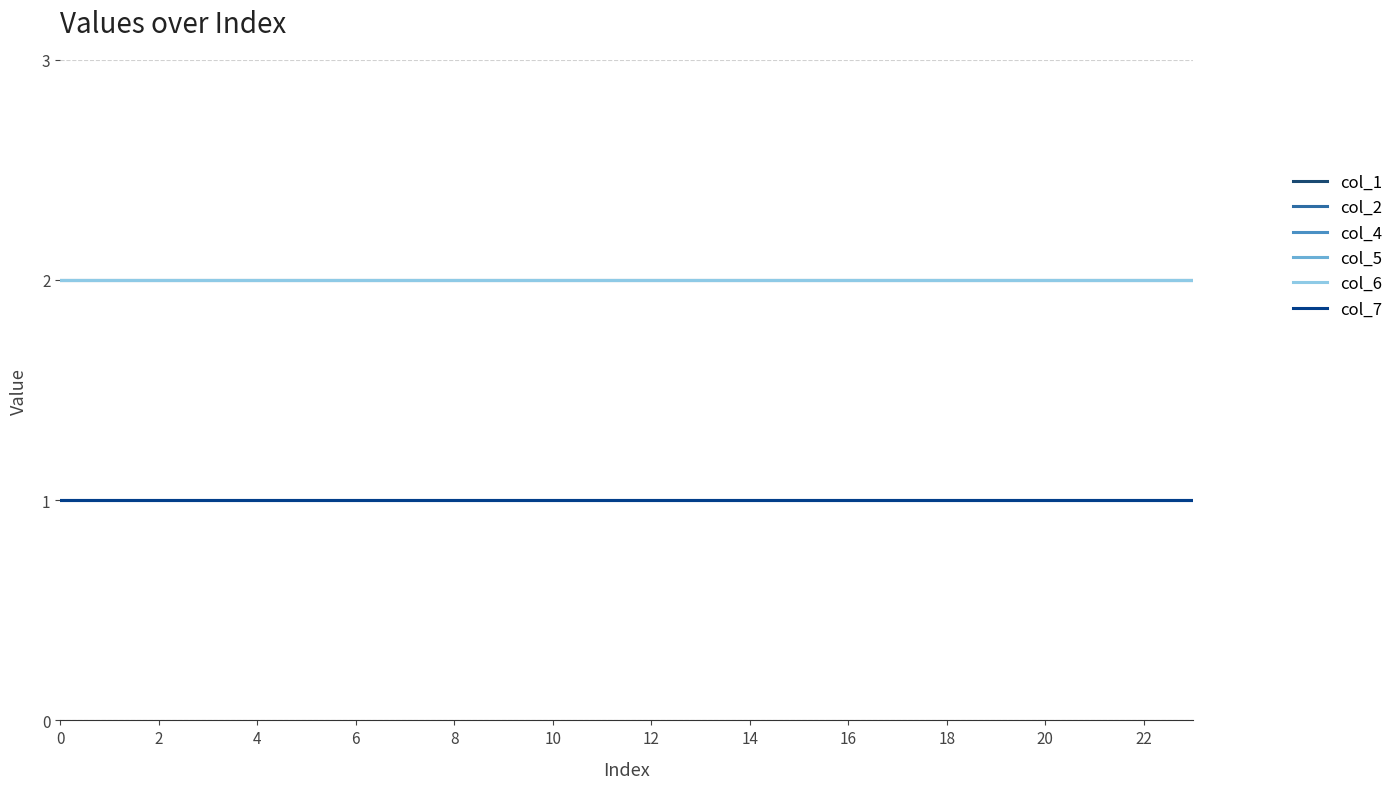

Is this an area chart (filled region under the line)?

No